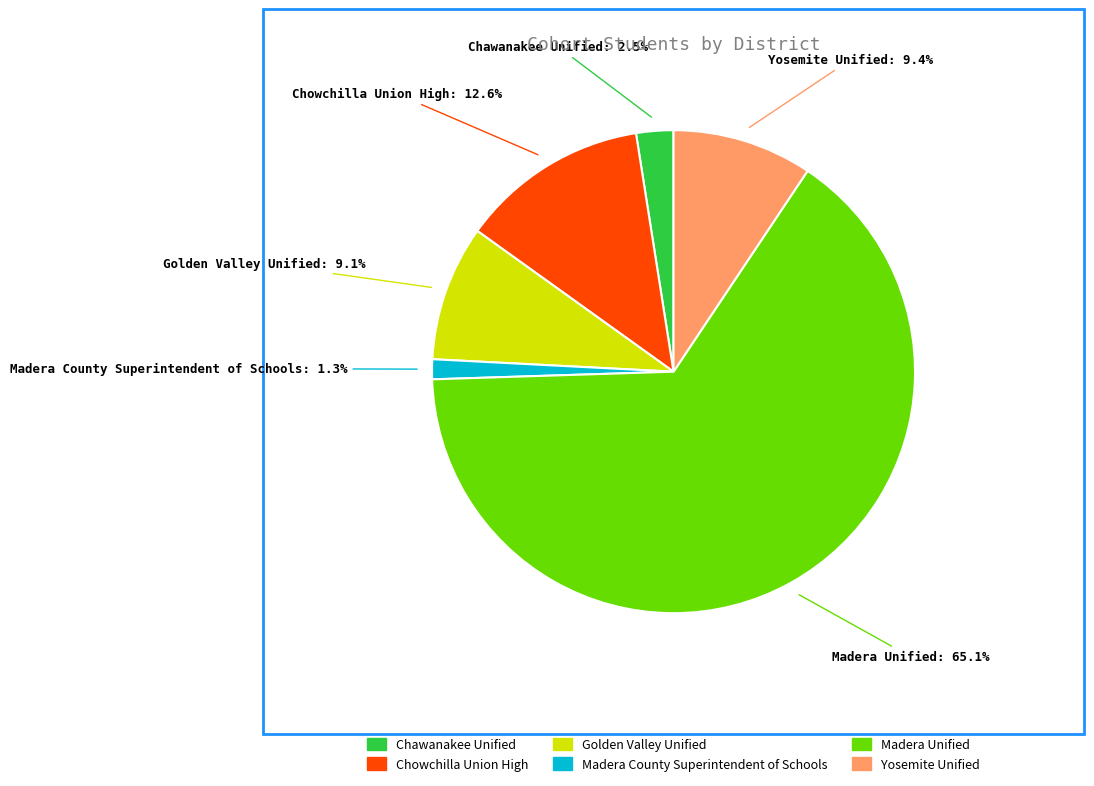

Count the number of slices in the pie.

6